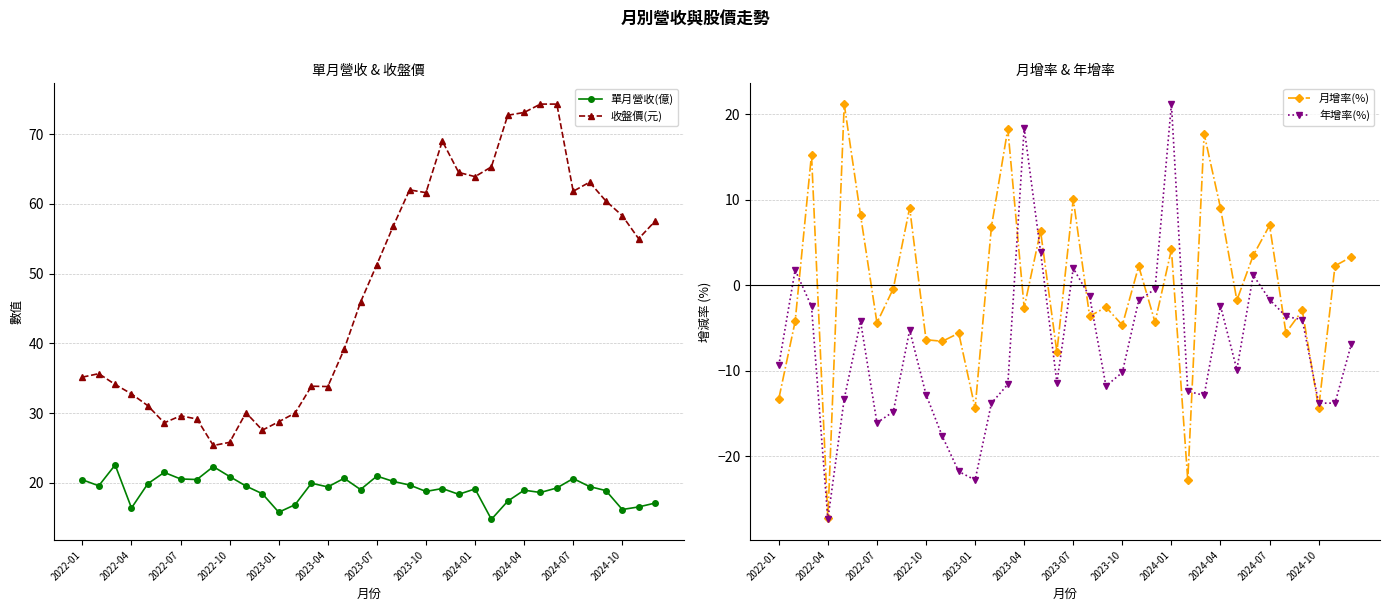

Reading left to right, transcribe all the data shown in this chart.

單月營收(億): 20.4	19.6	22.6	16.4	19.9	21.5	20.6	20.5	22.3	20.9	19.5	18.4	15.8	16.9	19.9	19.4	20.6	19.0	21.0	20.2	19.7	18.8	19.2	18.4	19.1	14.8	17.4	18.9	18.6	19.3	20.6	19.5	18.9	16.2	16.5	17.1
收盤價(元): 35.1	35.6	34.1	32.8	31.1	28.6	29.6	29.1	25.4	25.8	30.1	27.6	28.8	30.0	33.9	33.8	39.1	45.9	51.3	56.8	62.0	61.6	69.0	64.5	63.9	65.3	72.7	73.1	74.3	74.3	61.8	63.1	60.4	58.3	55.0	57.5
月增率(%): -13.3	-4.2	15.3	-27.3	21.2	8.2	-4.4	-0.4	9.1	-6.4	-6.6	-5.6	-14.4	6.9	18.3	-2.6	6.4	-7.8	10.1	-3.6	-2.6	-4.7	2.2	-4.3	4.2	-22.8	17.7	9.1	-1.8	3.5	7.0	-5.6	-3.0	-14.4	2.3	3.3
年增率(%): -9.4	1.8	-2.5	-27.4	-13.3	-4.2	-16.1	-14.8	-5.3	-12.8	-17.7	-21.8	-22.8	-13.8	-11.6	18.4	3.9	-11.4	2.0	-1.3	-11.8	-10.2	-1.8	-0.5	21.2	-12.4	-12.9	-2.4	-9.9	1.2	-1.7	-3.6	-4.0	-13.8	-13.8	-6.9